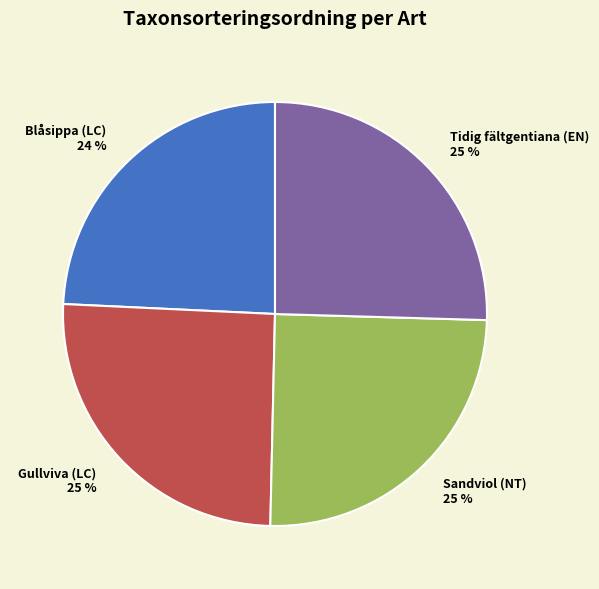

Is there any slice that represents more than half of the pie?

No